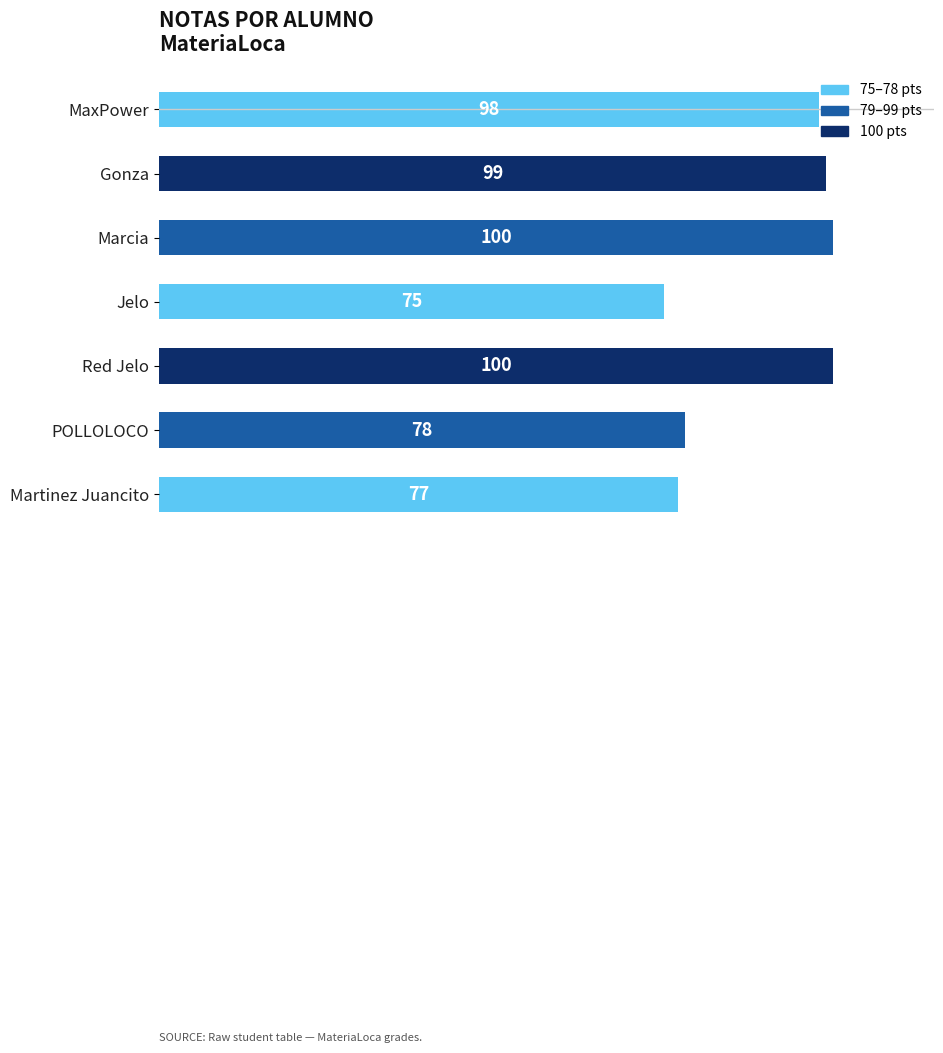

What is the smallest value displayed?

75